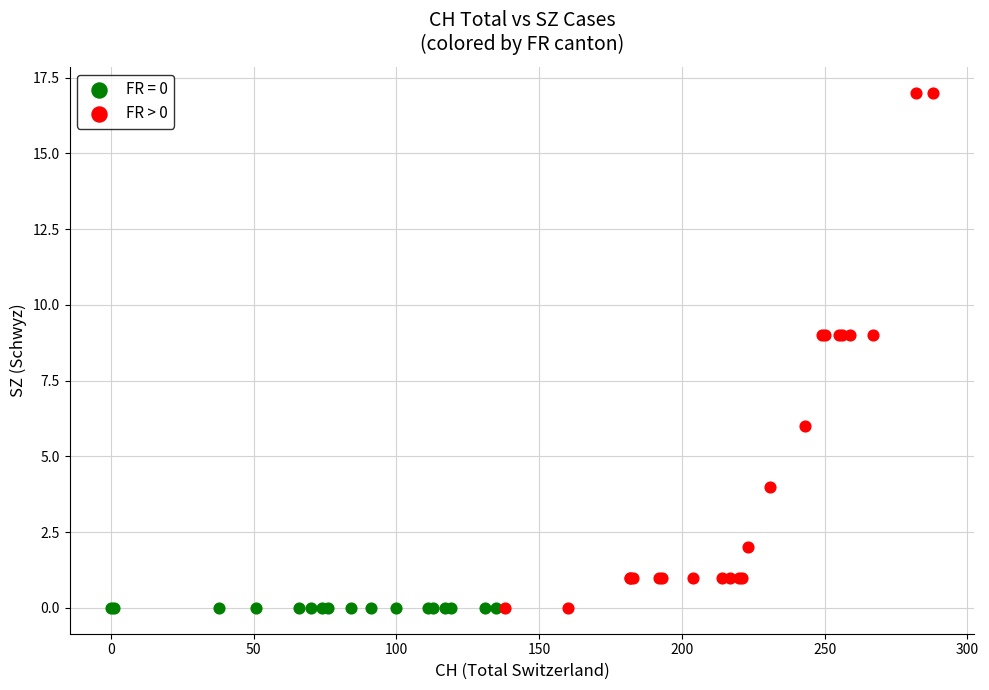

What are all the series names shown in the legend?

FR = 0, FR > 0